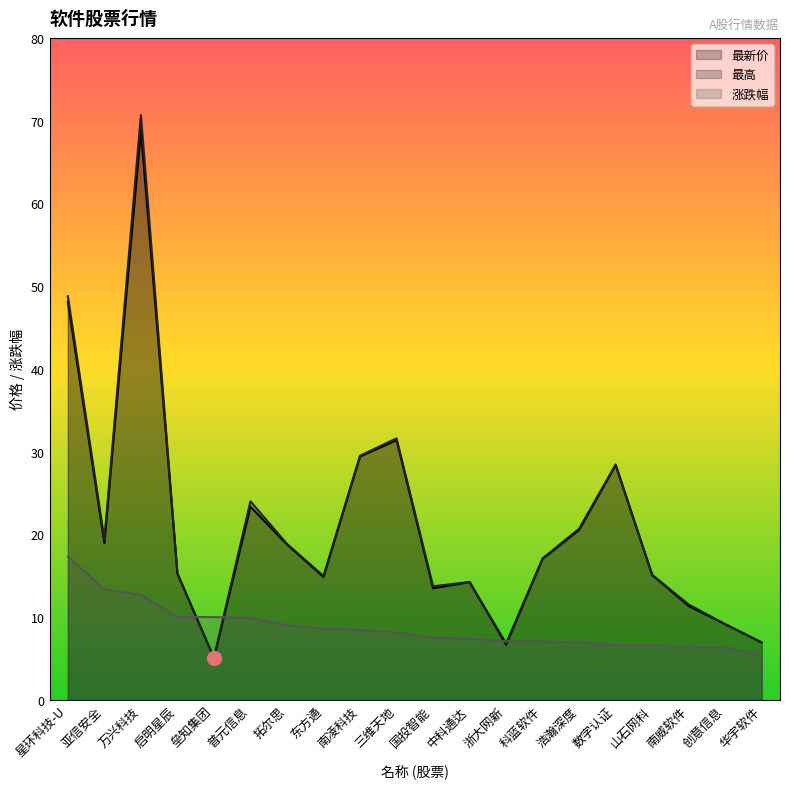

At 数字认证, list the series in order from smallest to largest.

涨跌幅, 最新价, 最高